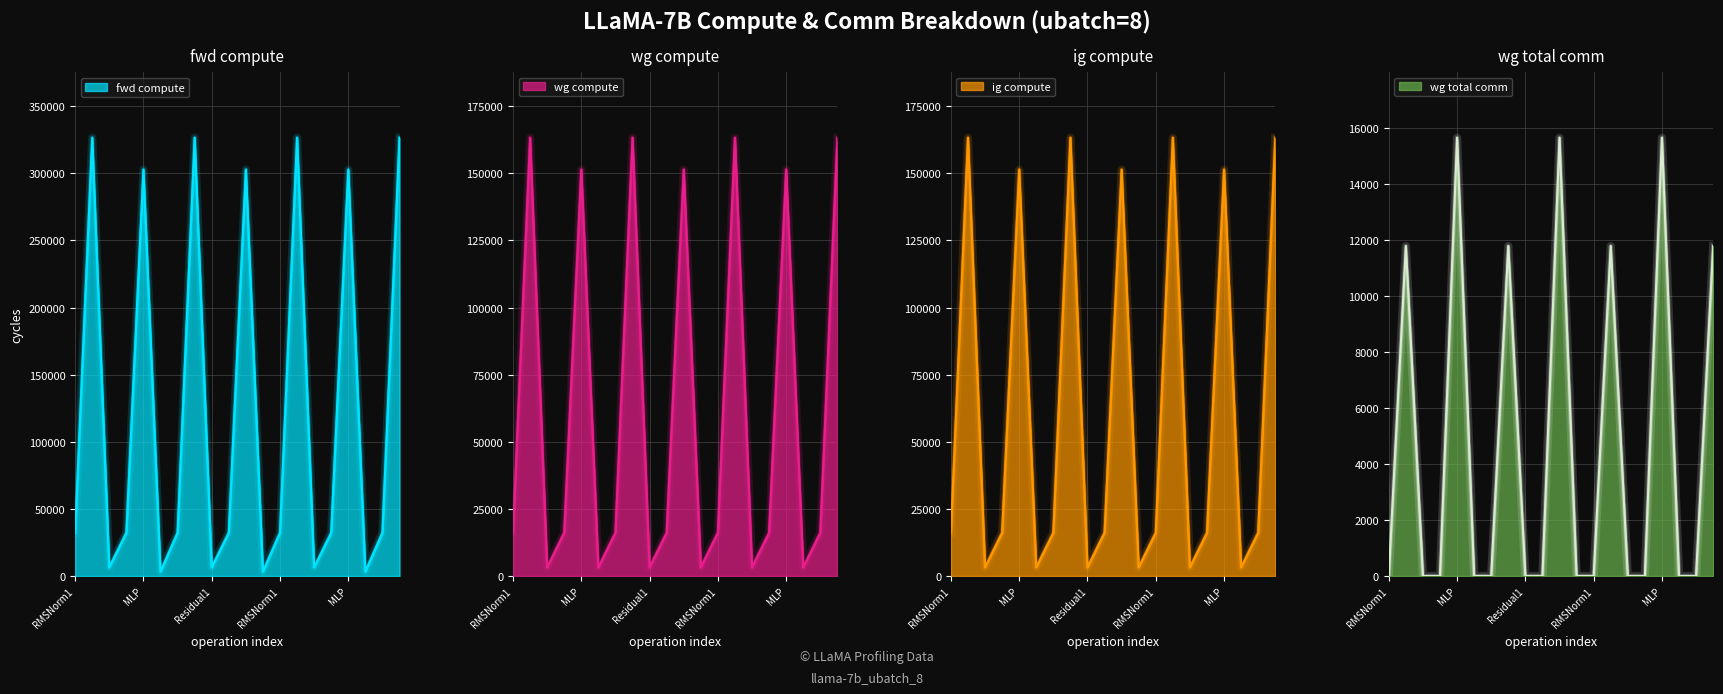

Rank the series at RMSNorm1 from lowest to highest value.

wg total comm, wg compute, ig compute, fwd compute